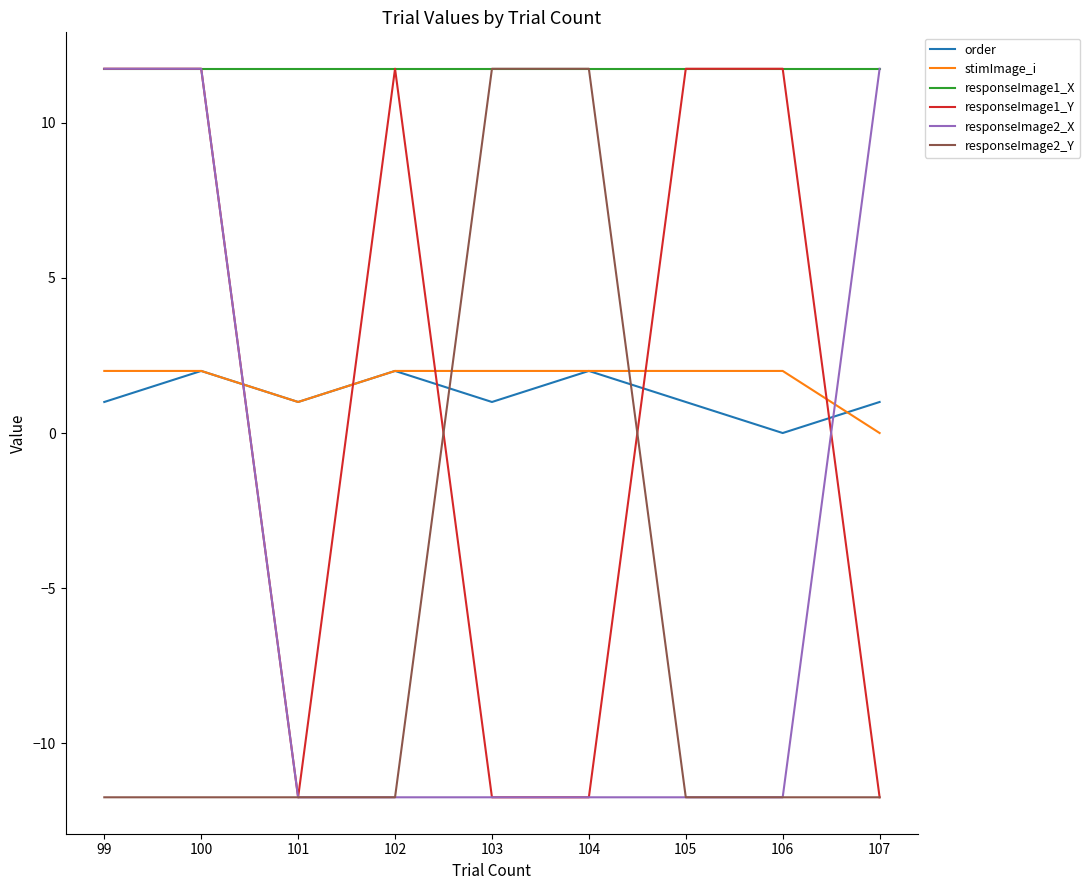

What is the total value across all series at 100?

27.5